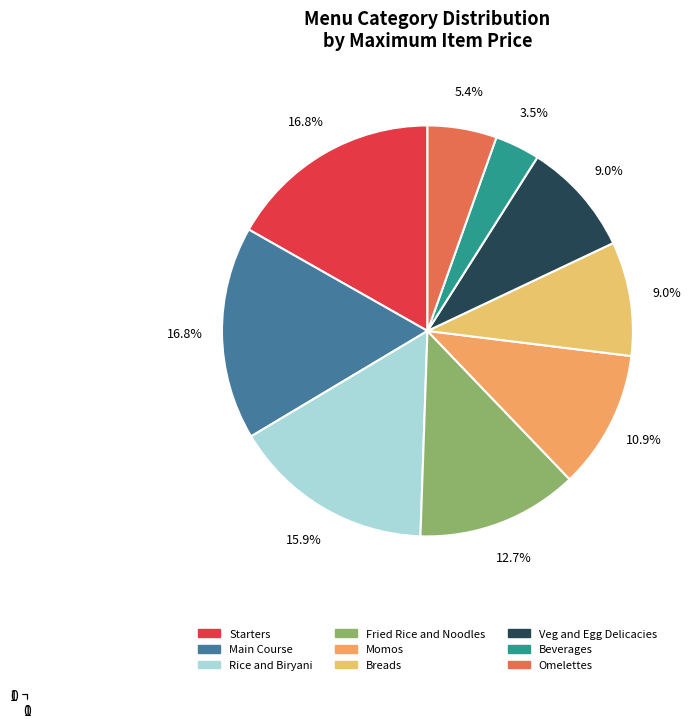

Combined, what portion of the pie is Fried Rice and Noodles and Starters?

29.5%